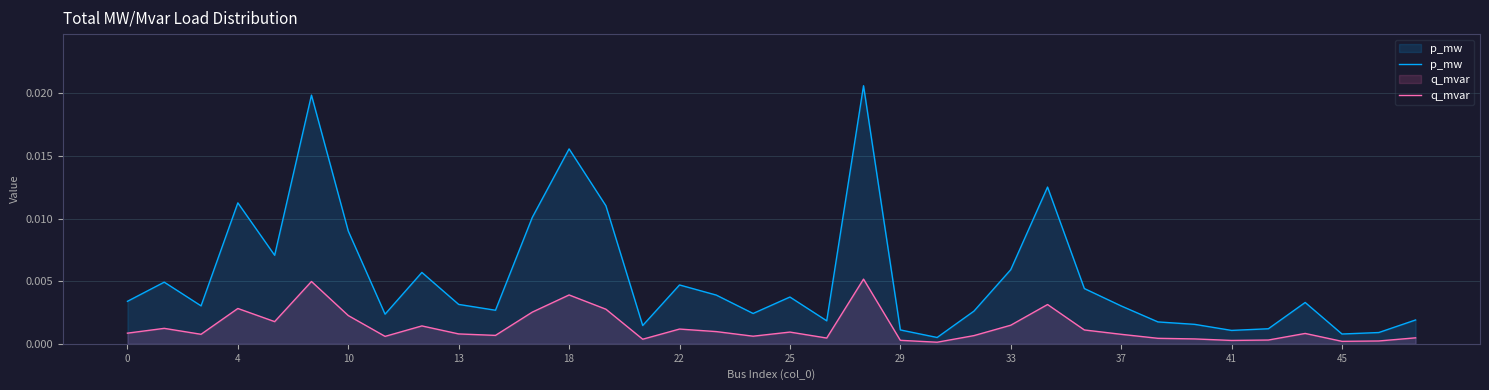

True or false: p_mw has more than 1 points higher than both neighbors.

True